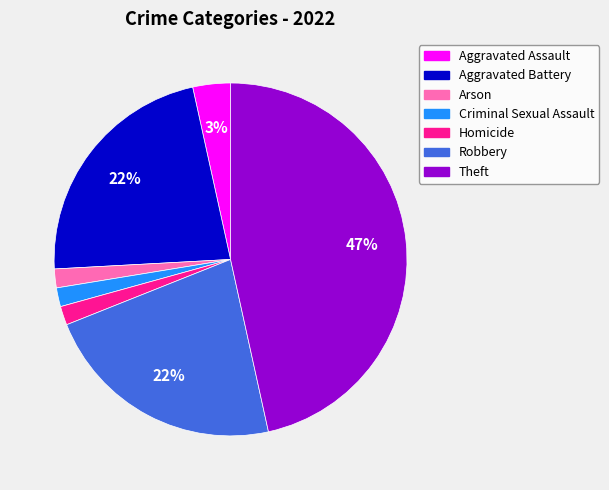

Count the number of slices in the pie.

7